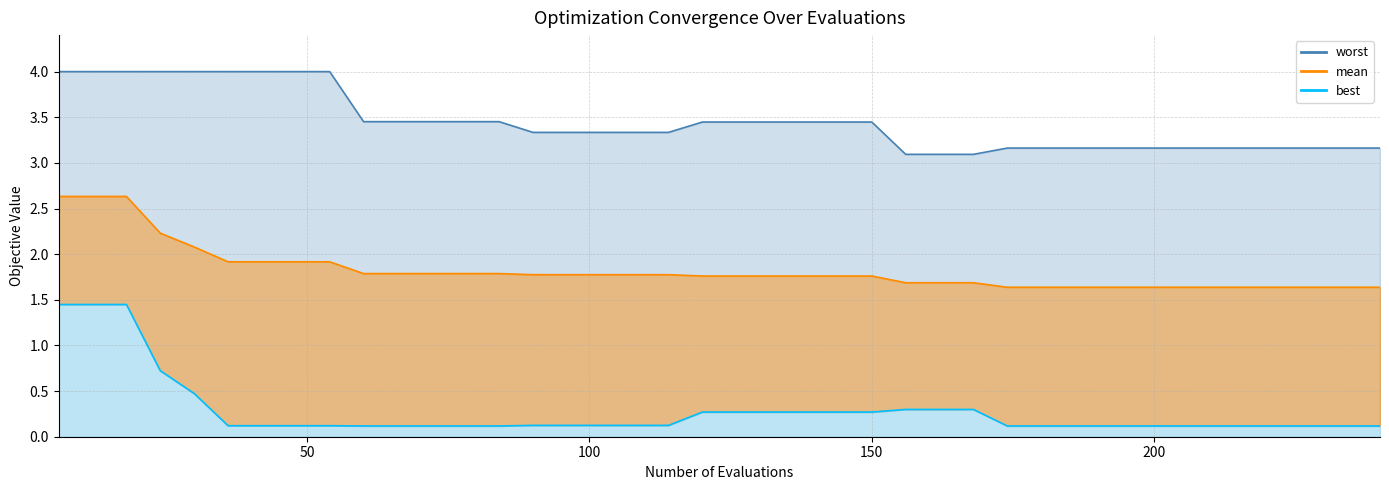

The value of worst at 17 is 5.4. True or false?

False